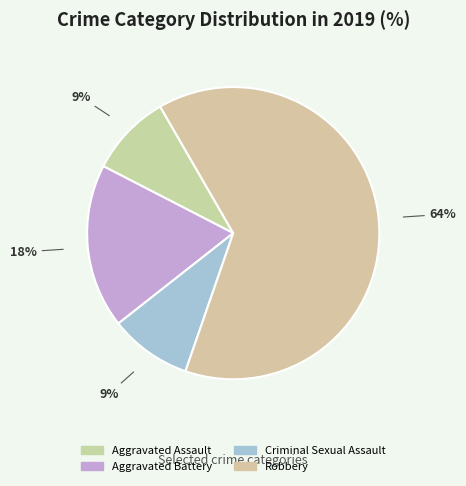

To the nearest percent, what is the difference between the largest and smallest slice percentages?

55%